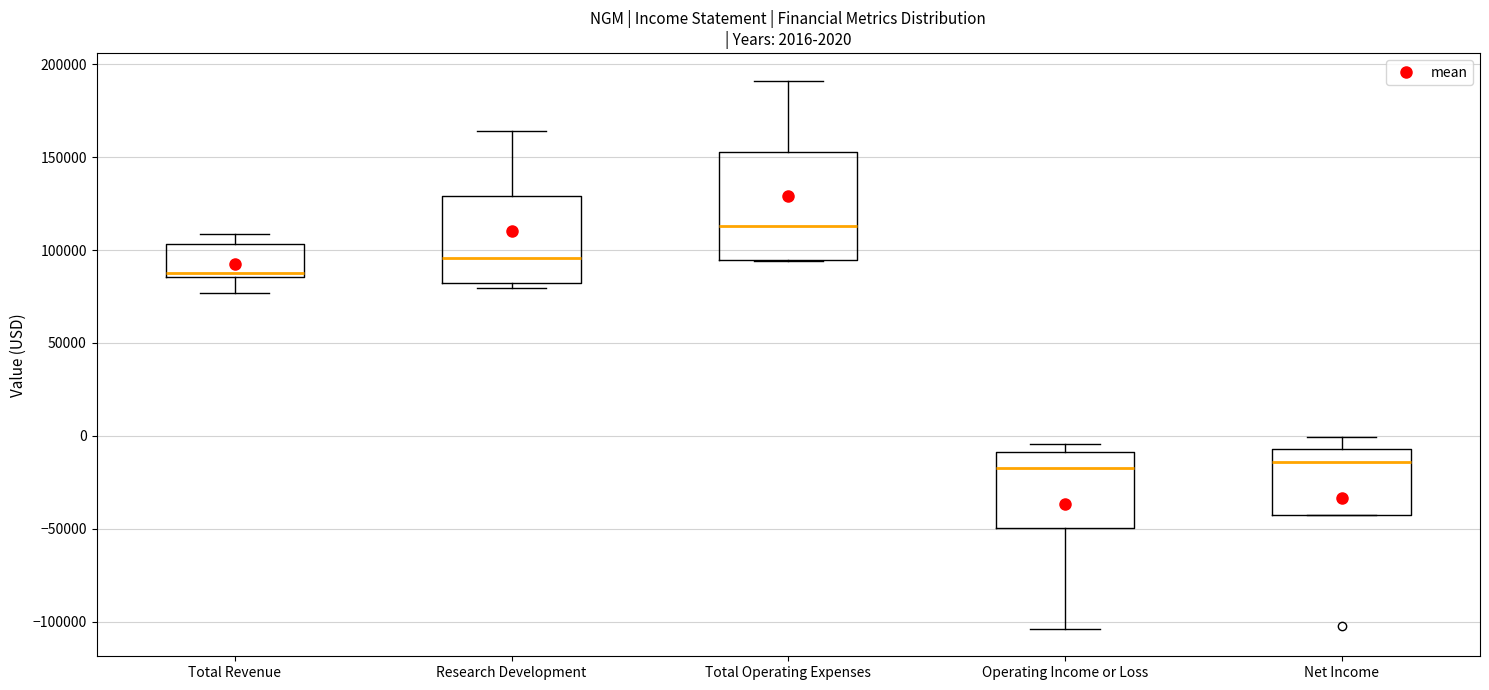

Which box's median line is the highest?

Total Operating Expenses